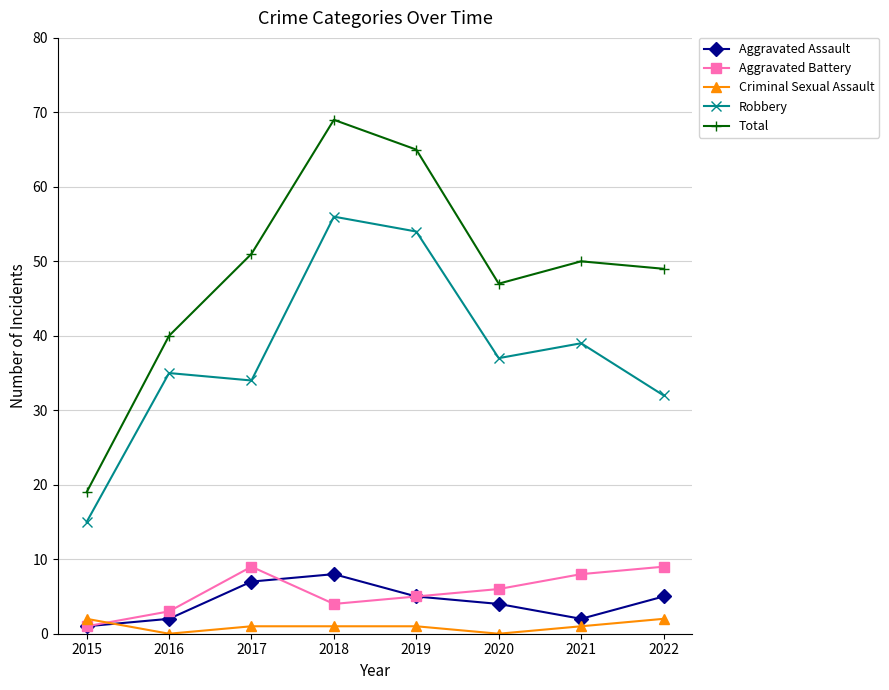

What is the difference between the second highest and second lowest values in the Total series?

25